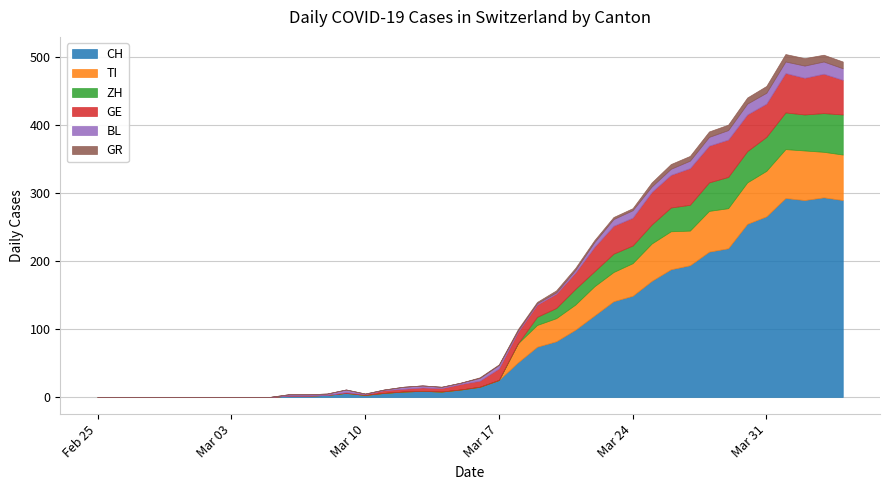

How many interior local valleys does the CH series have?

3